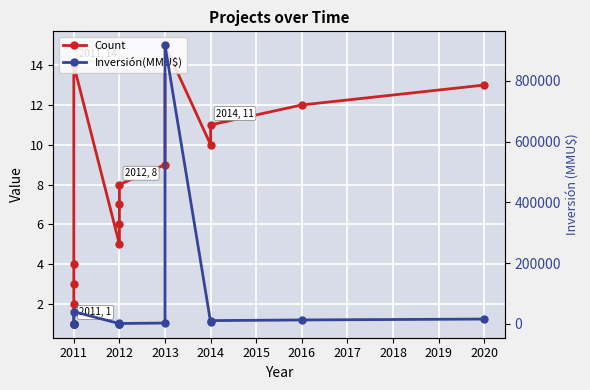

True or false: Count and Inversión(MMU$) intersect in this chart.

False